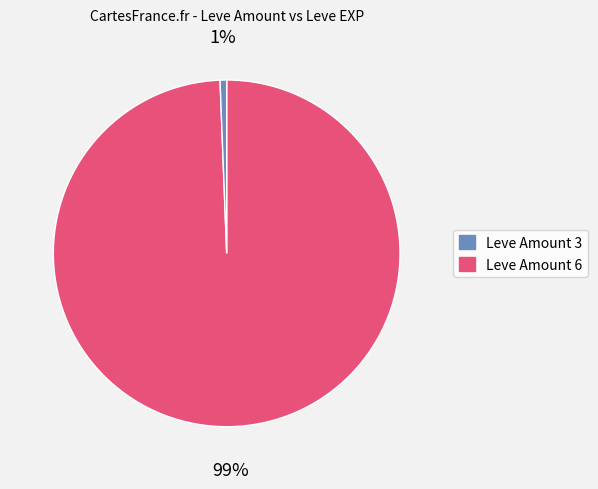

To the nearest percent, what is the combined percentage of Leve Amount 6 and Leve Amount 3?

100%